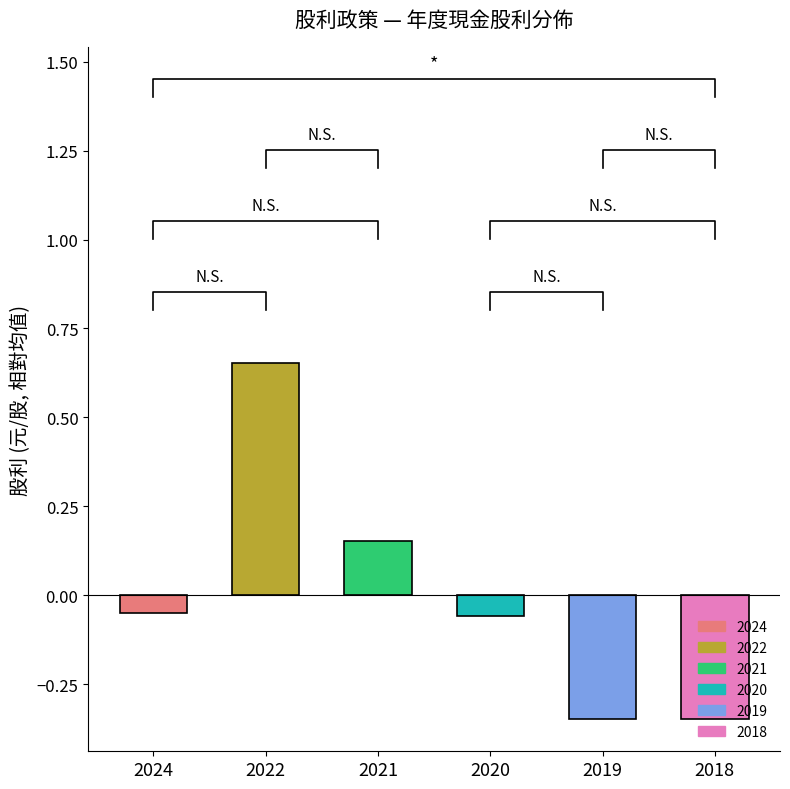

Rank the categories by value from lowest to highest.

2019, 2018, 2020, 2024, 2021, 2022